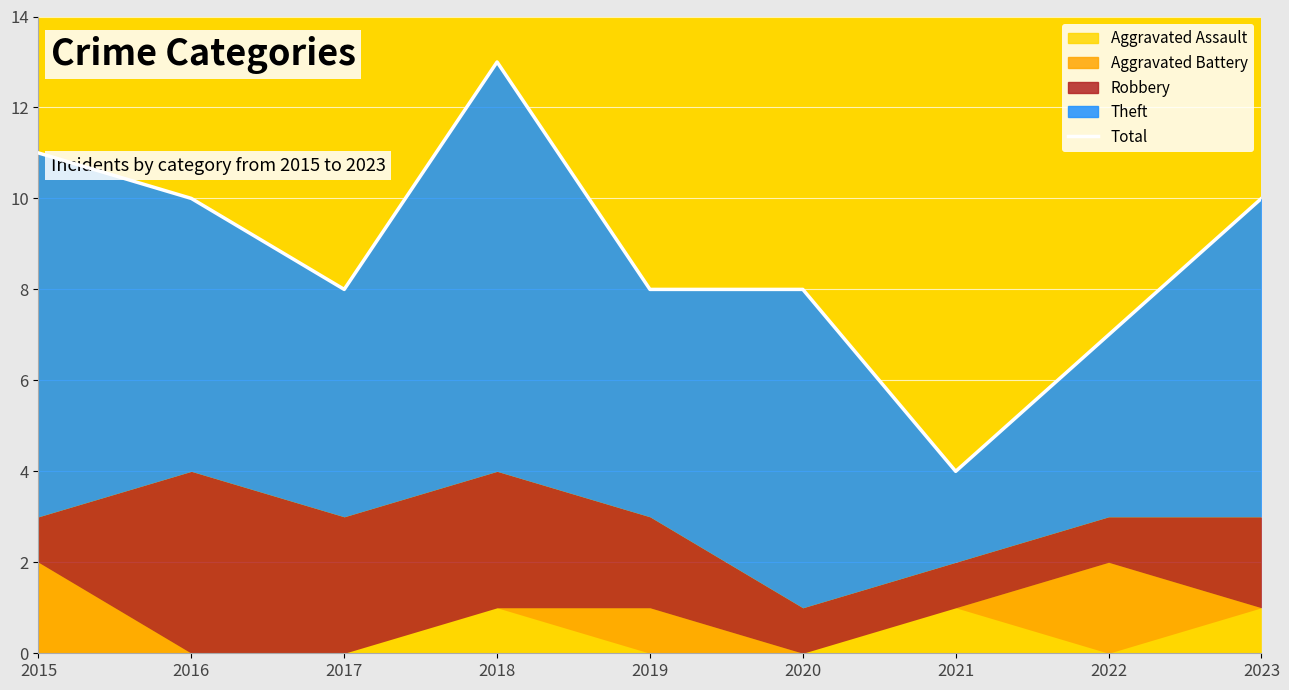

The value at 2019 is 2. True or false?

False